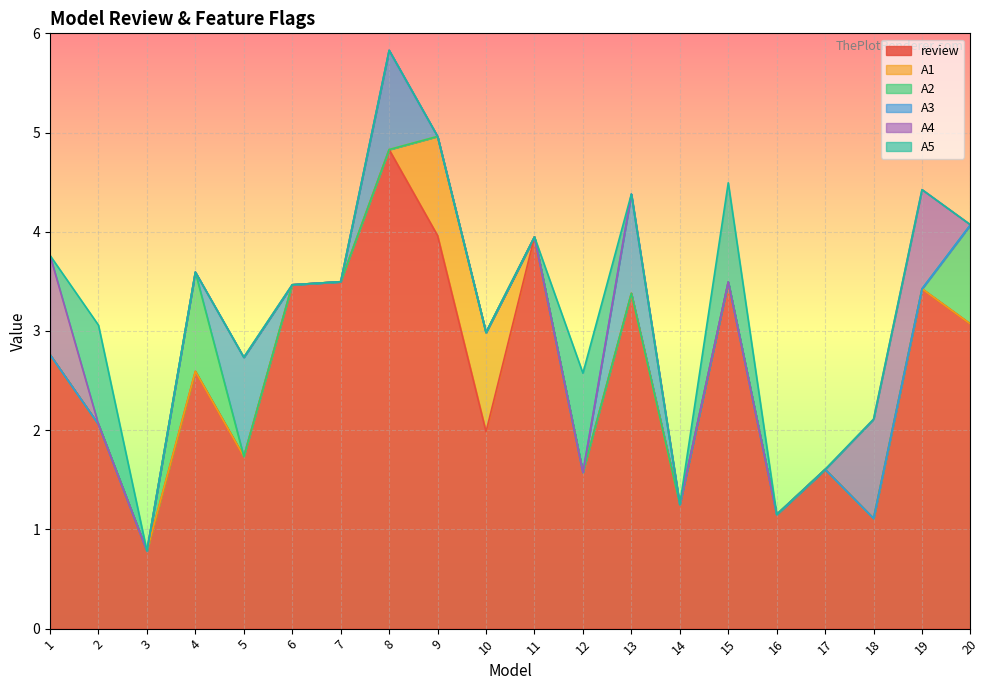

Between 1 and 4, which is larger?

1